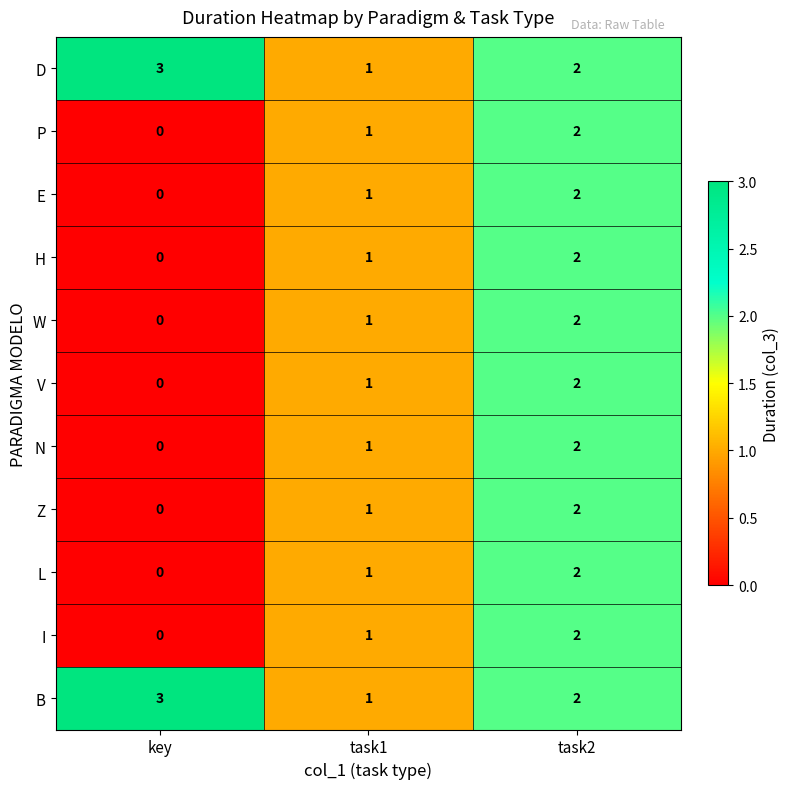

The value of H at task1 is 1. True or false?

True